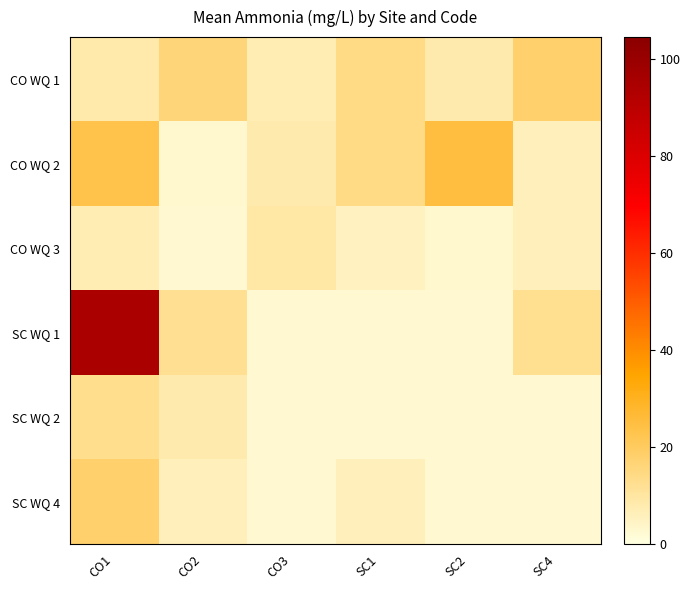

How many data points does each series have?

6